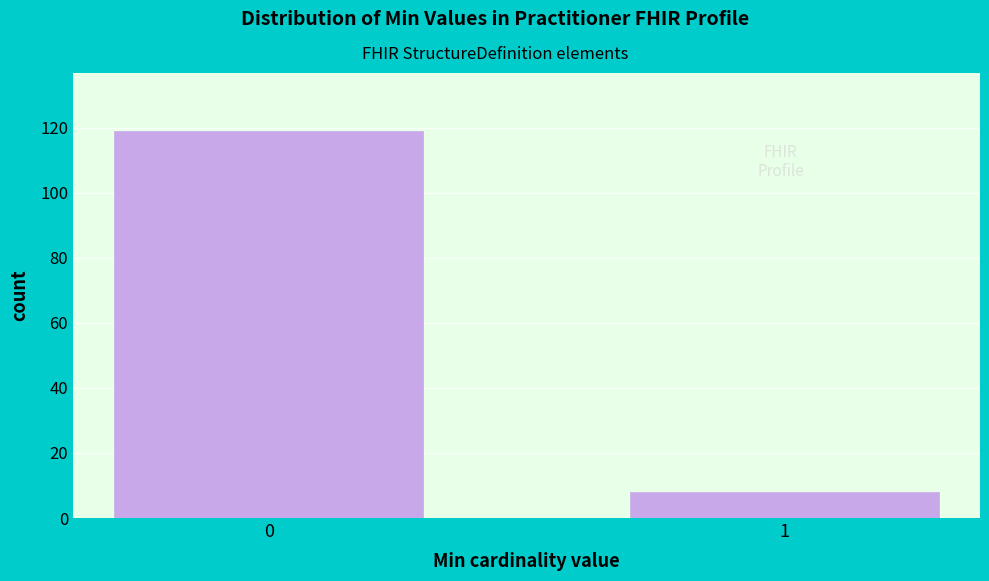

Reading left to right, list all the values displayed in this chart.

119	8